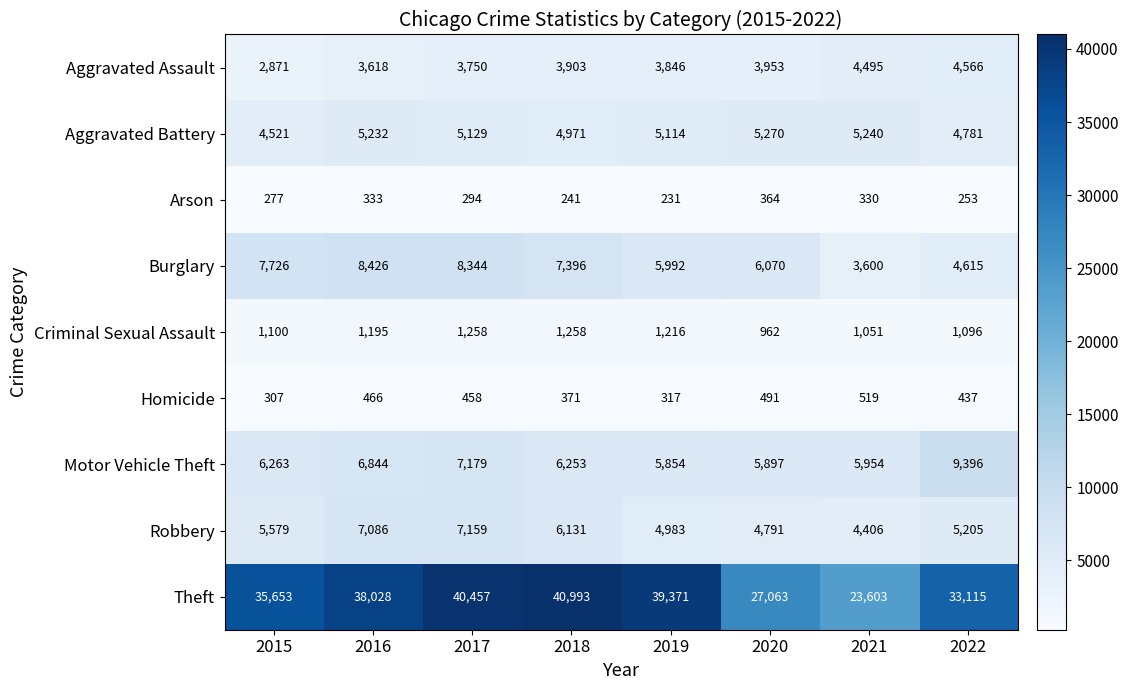

What is the greatest value displayed?

40993